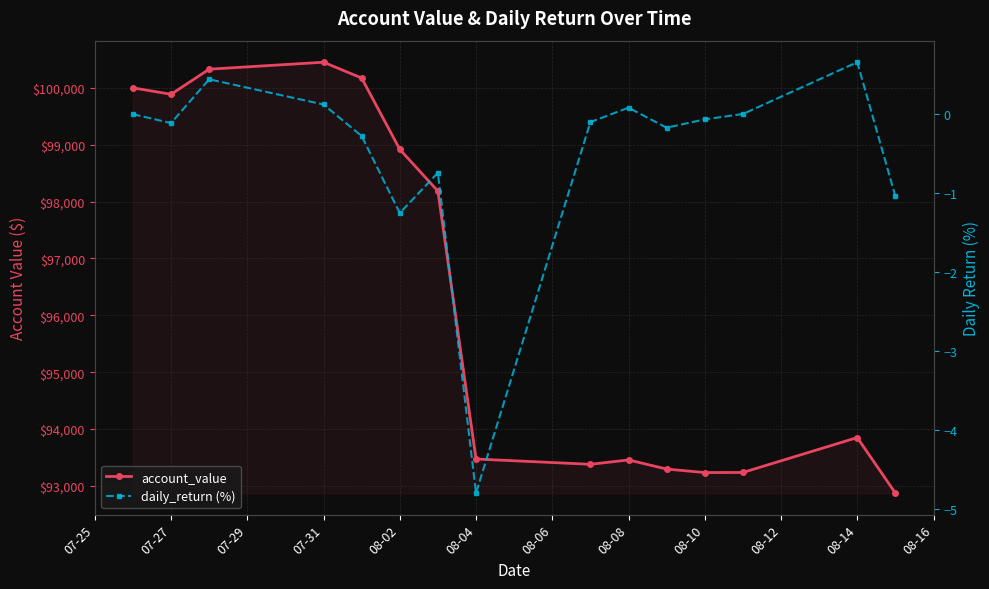

How many series are shown in this chart?

2